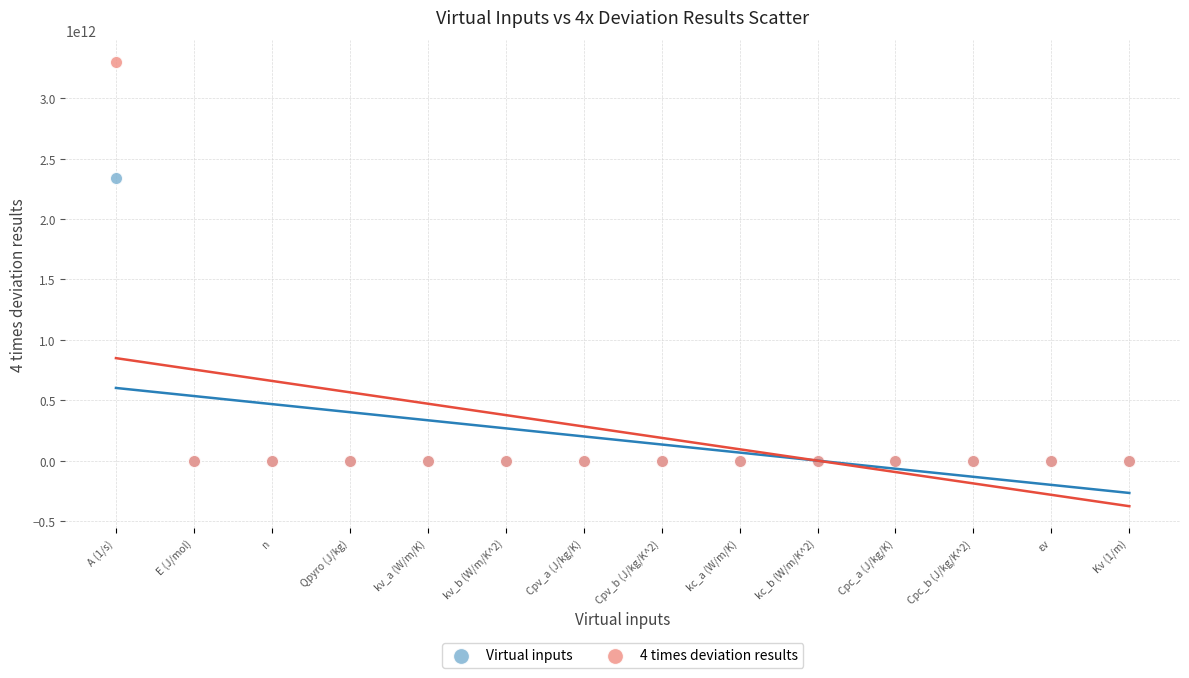

What are all the series names shown in the legend?

Virtual inputs, 4 times deviation results